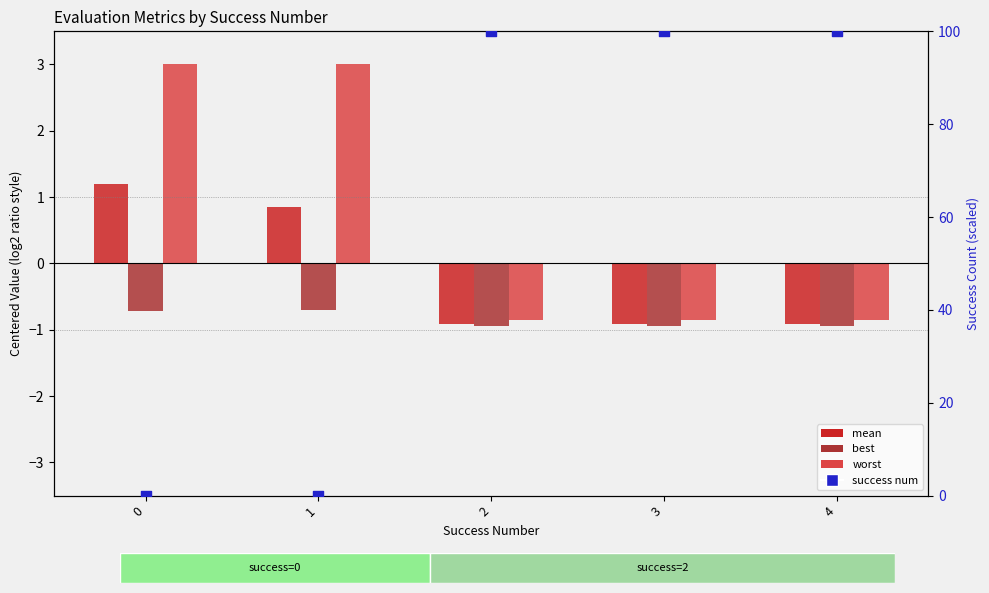

Is the value of success num (scaled) at 2 greater than the value of worst at 2?

Yes